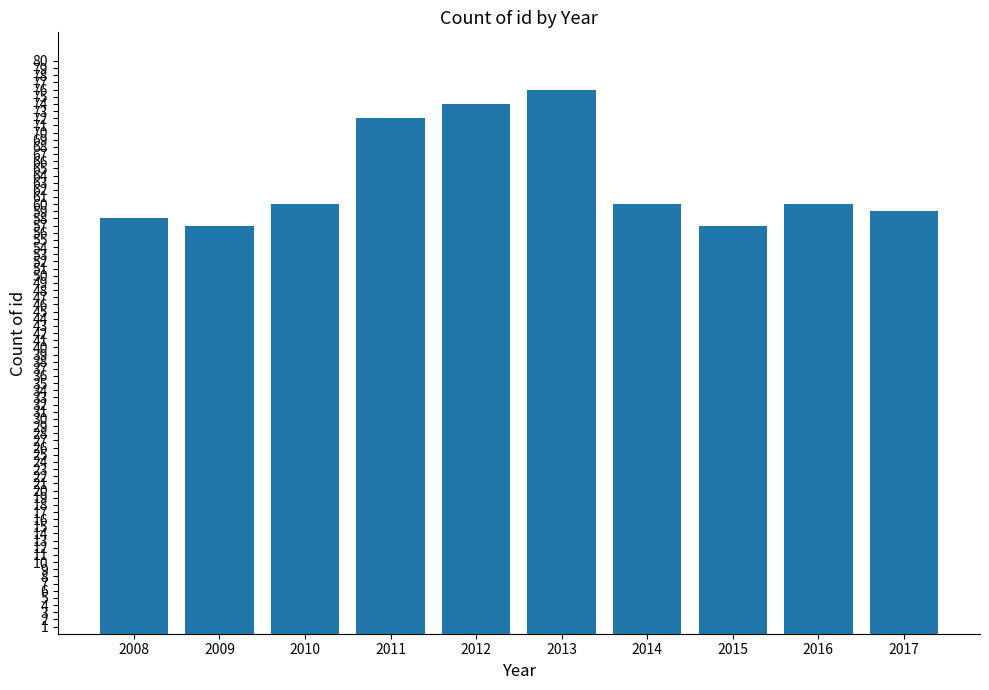

What is the greatest value displayed?

76